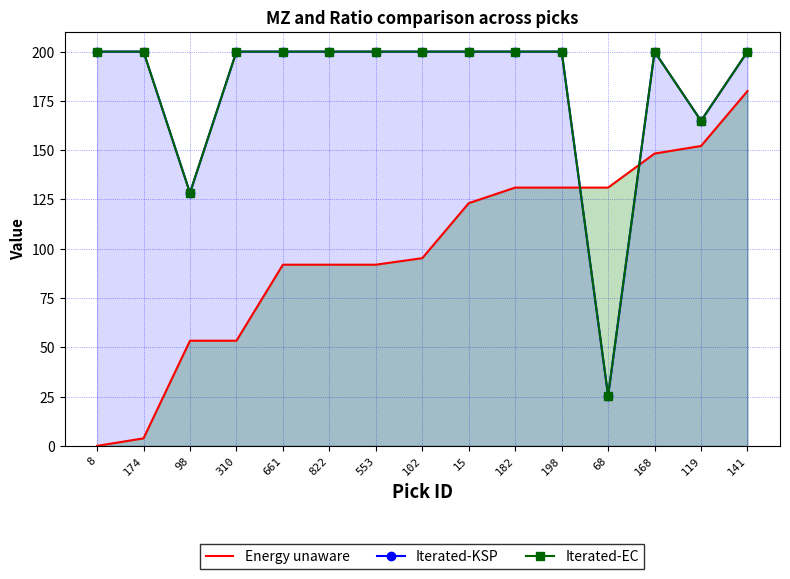

Which series has the largest total across all categories?

Iterated-KSP